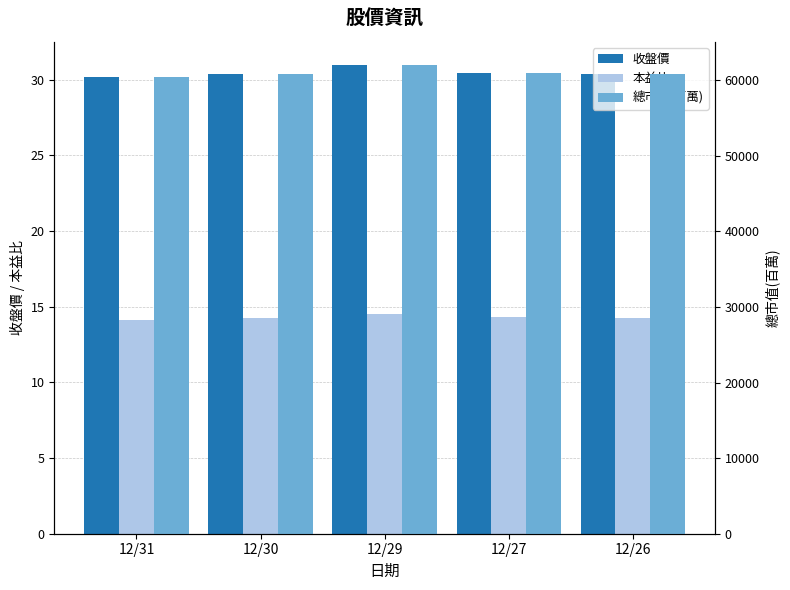

What is the difference between the second highest and minimum values in the 本益比 series?

0.2